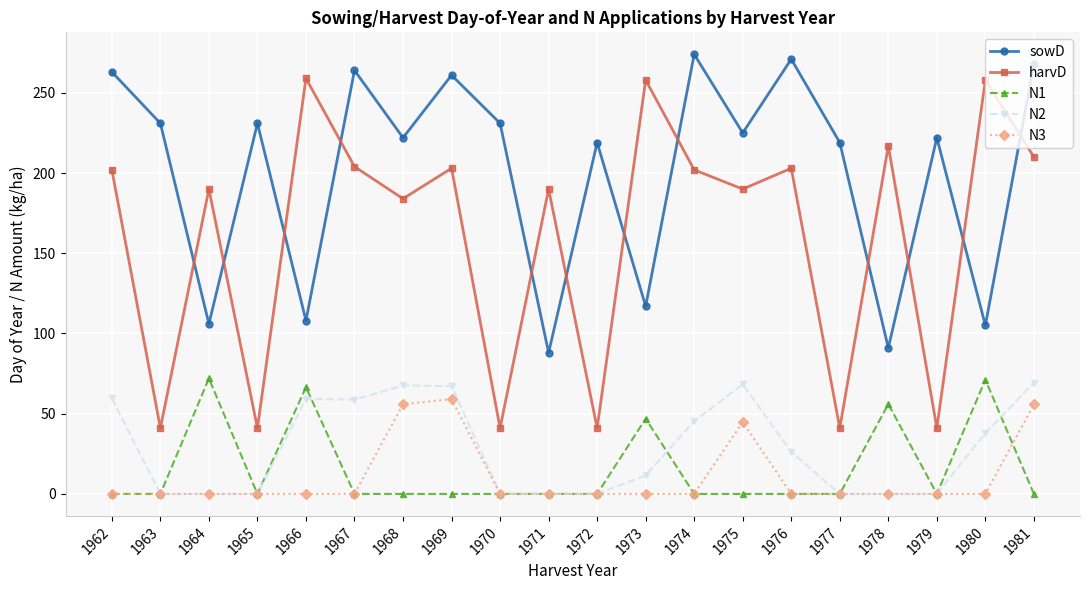

Where is N2 nearest to the value 34?

1980